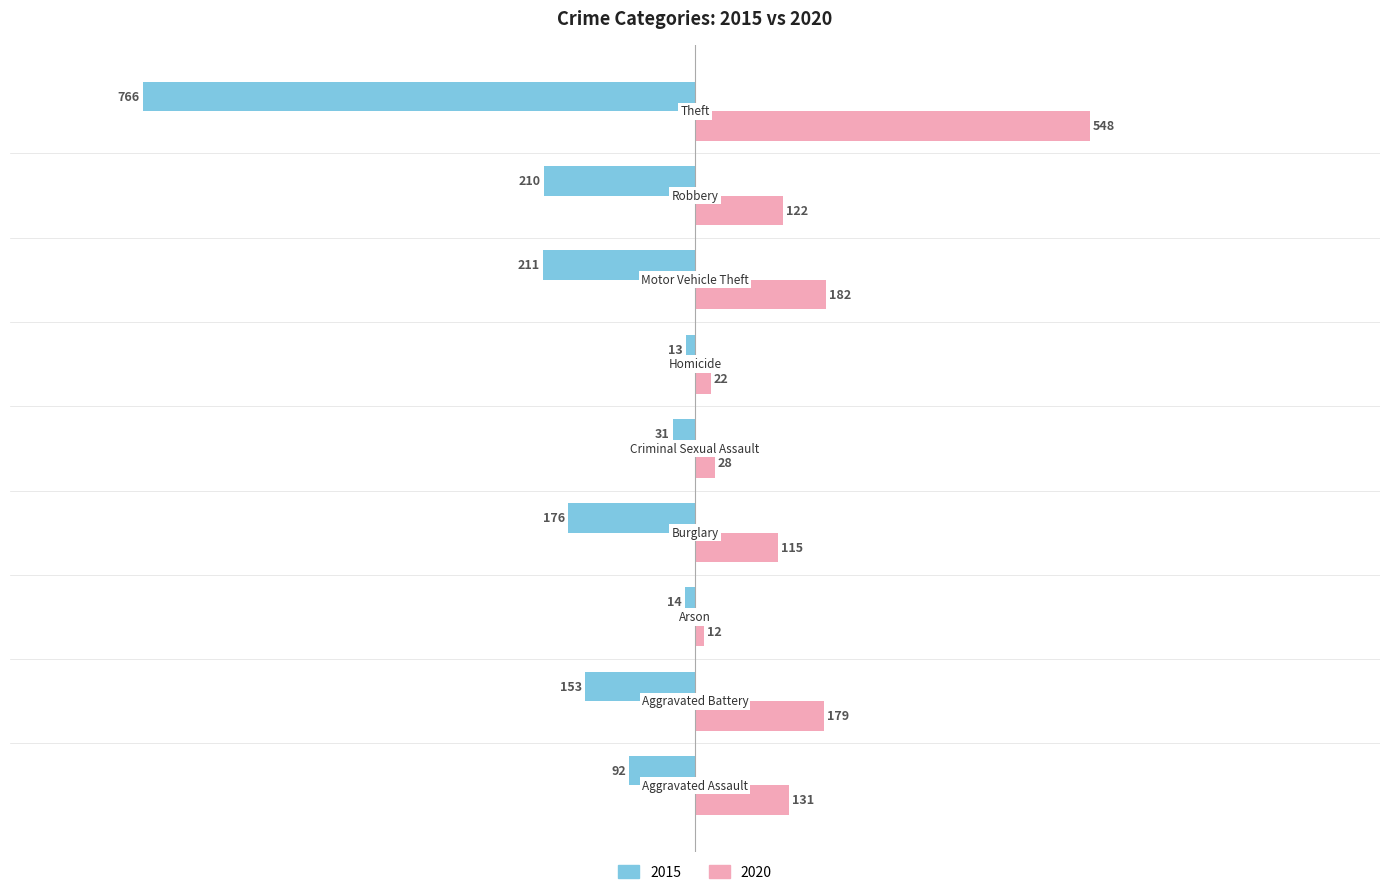

Which series has the largest total across all categories?

2020